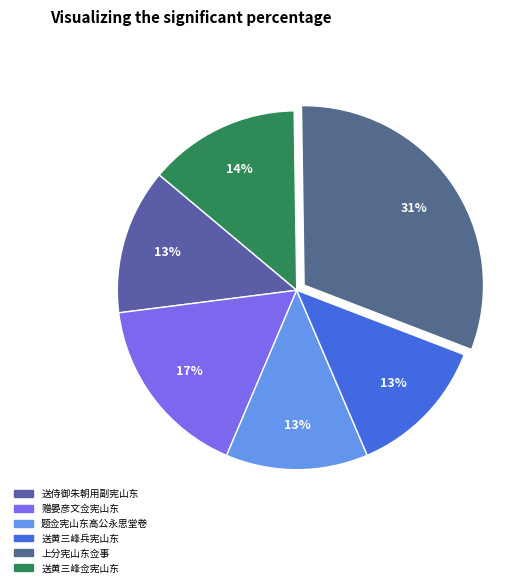

To the nearest percent, what is the difference between the 送黄三峰佥宪山东 and 送黄三峰兵宪山东 slice percentages?

1%